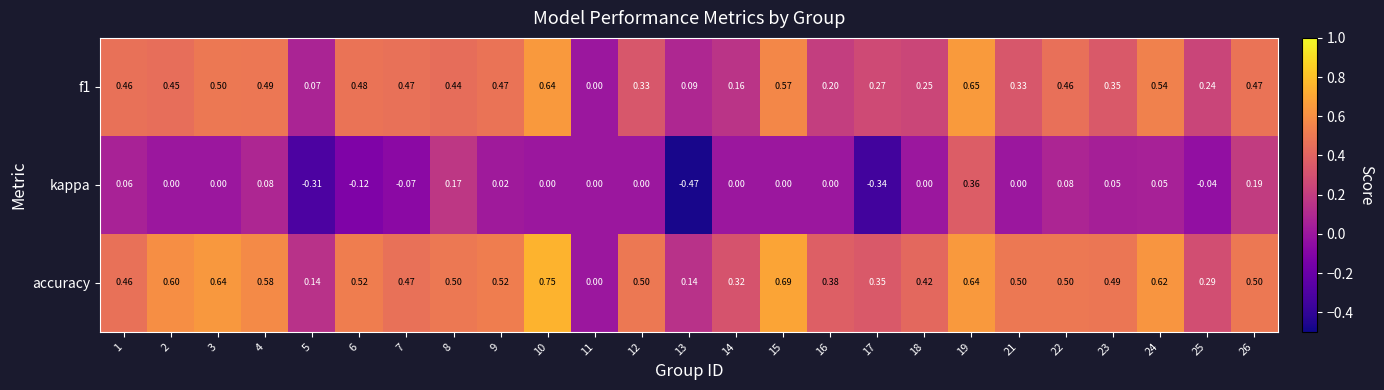

Which series has the largest total across all categories?

accuracy